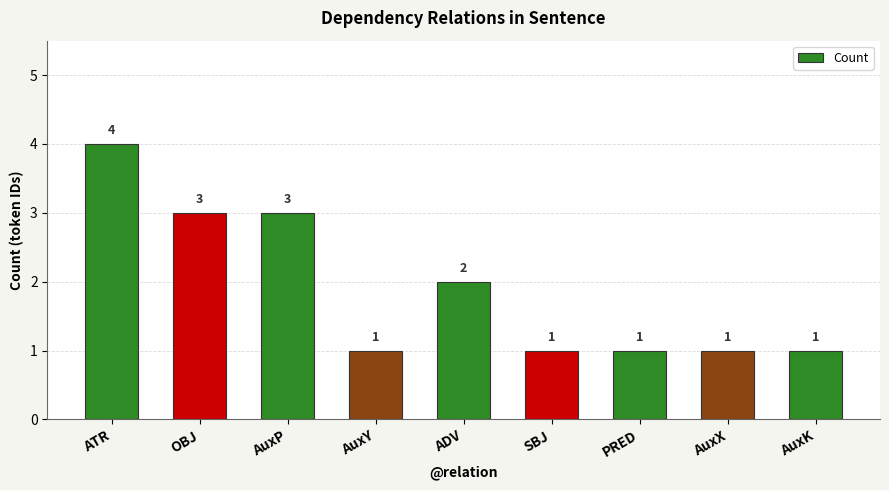

What is the greatest value displayed?

4